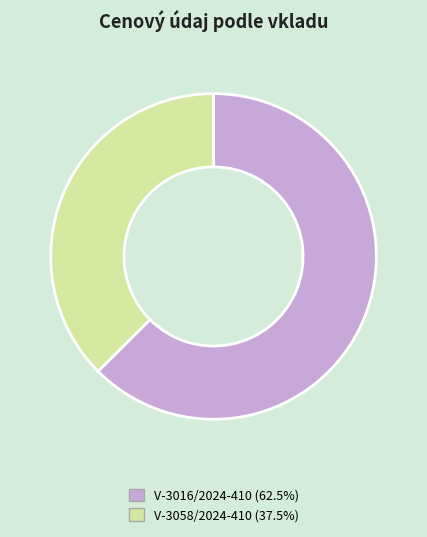

How many segments does this pie chart have?

2